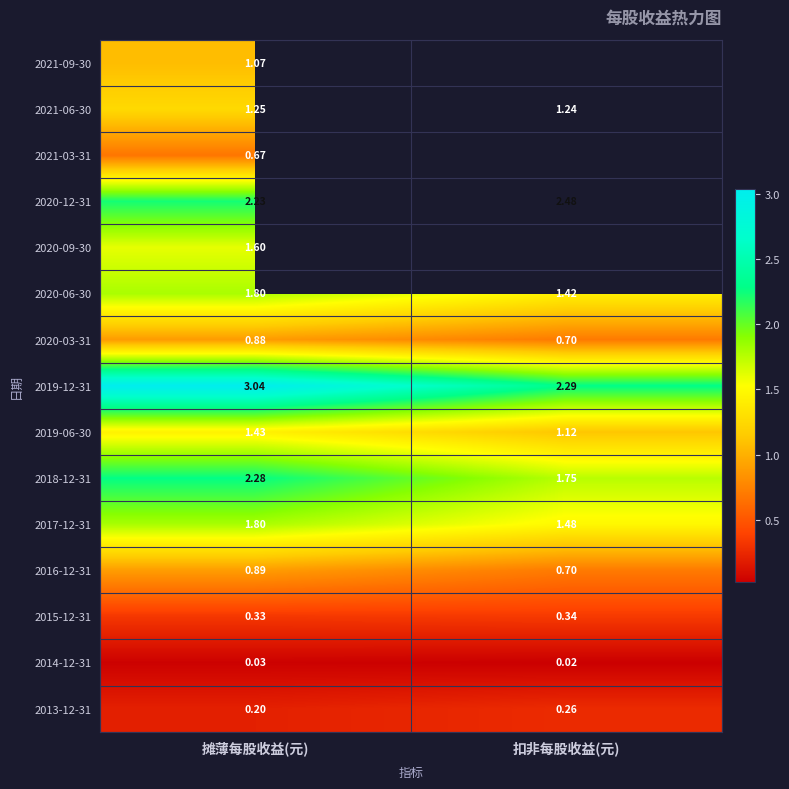

Is the value of 2020-12-31 at 扣非每股收益(元) greater than the value of 2013-12-31 at 扣非每股收益(元)?

Yes